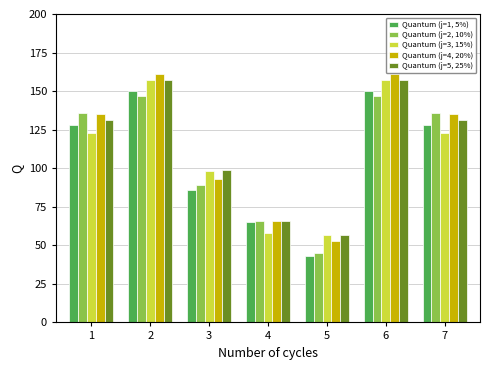

Reading right to left, extract all data points from this chart.

Quantum (j=1, 5%): 128	150	43	65	86	150	128
Quantum (j=2, 10%): 136	147	45	66	89	147	136
Quantum (j=3, 15%): 123	157	57	58	98	157	123
Quantum (j=4, 20%): 135	161	53	66	93	161	135
Quantum (j=5, 25%): 131	157	57	66	99	157	131